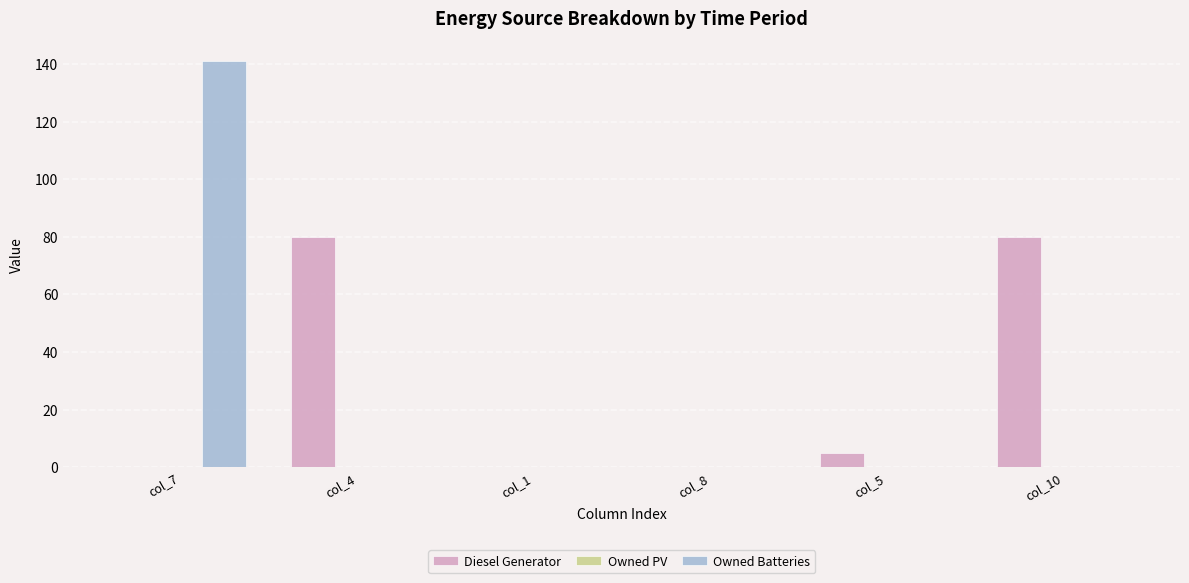

At which category is the sum across all series the highest?

col_7